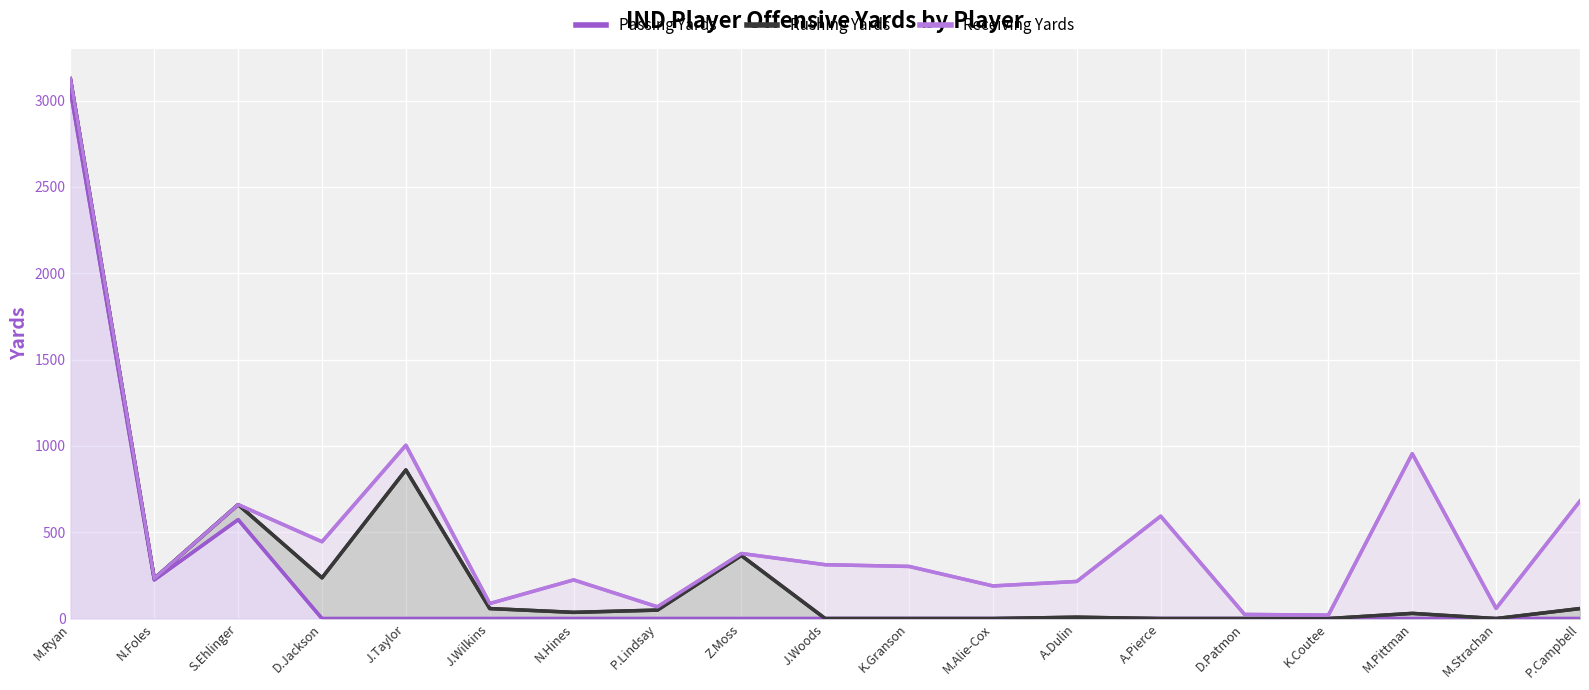

At which category does the chart reach its peak across all series?

M.Ryan